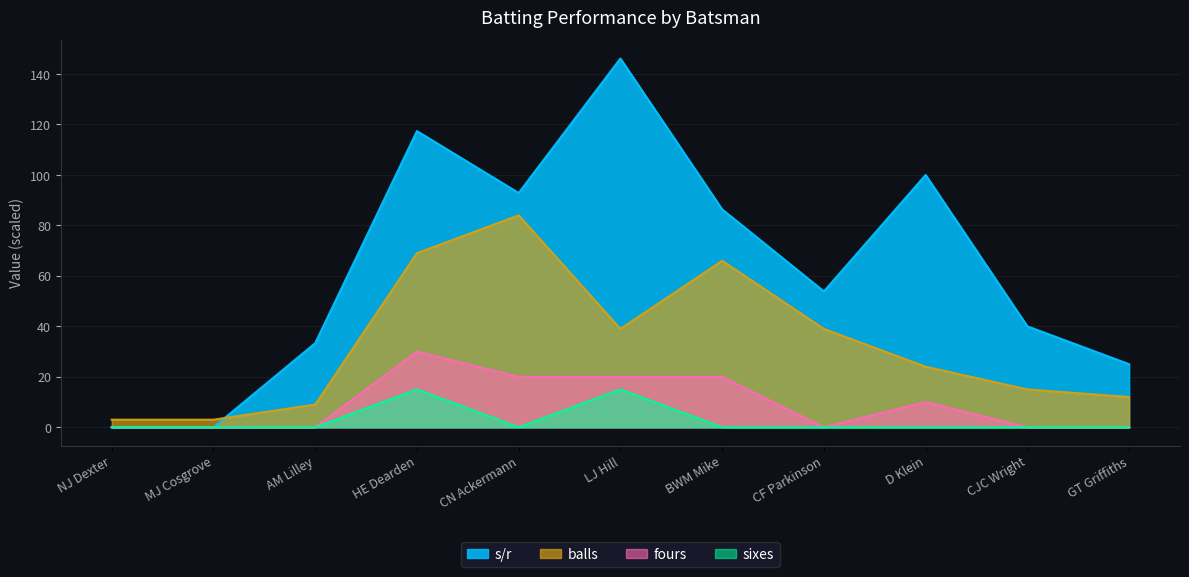

Is it true that balls equals 24.0 at D Klein?

True